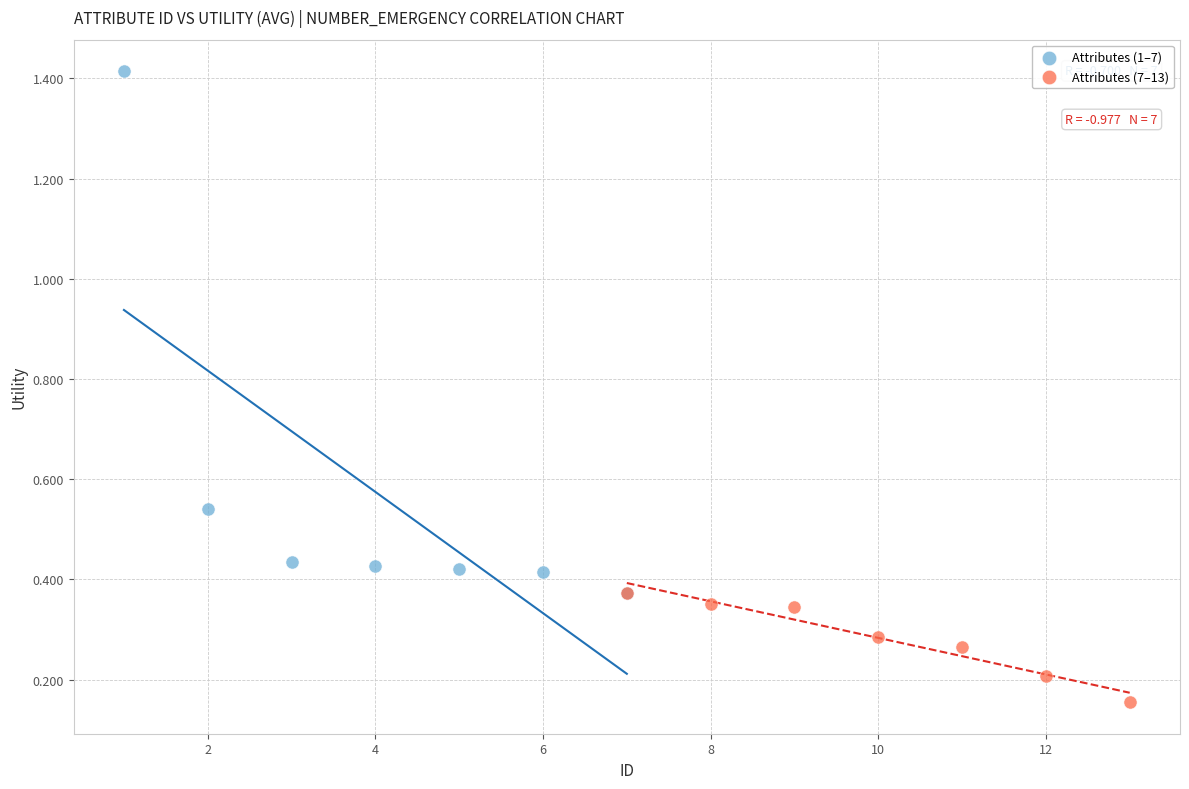

Which series has the largest Y range (max minus min)?

Attributes (1–7)